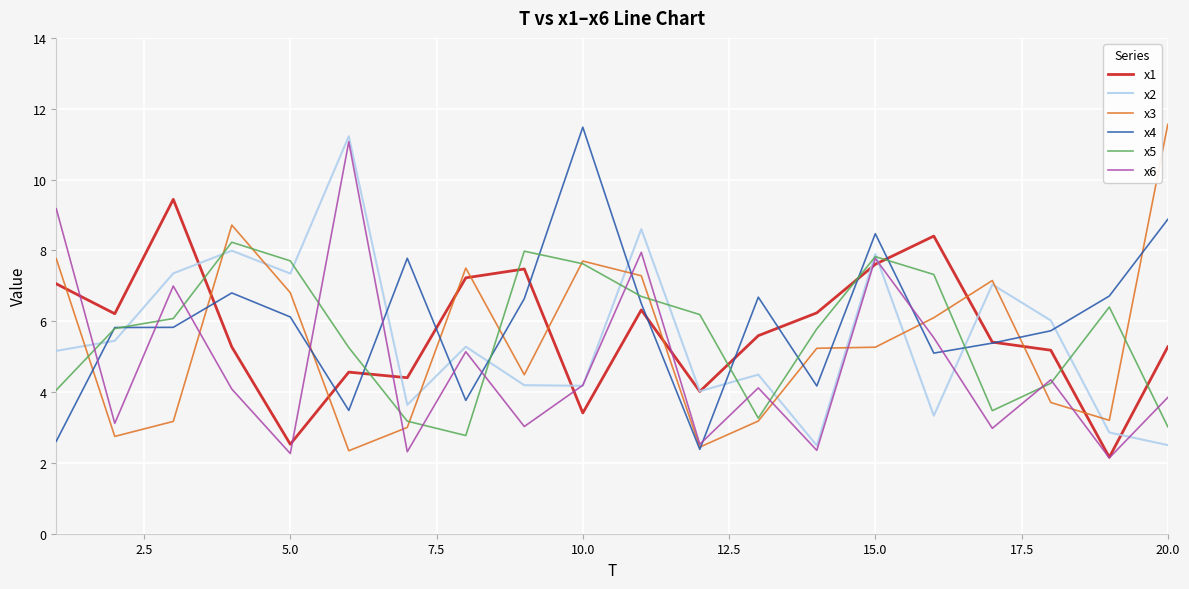

What is the minimum value shown in the chart?

2.1